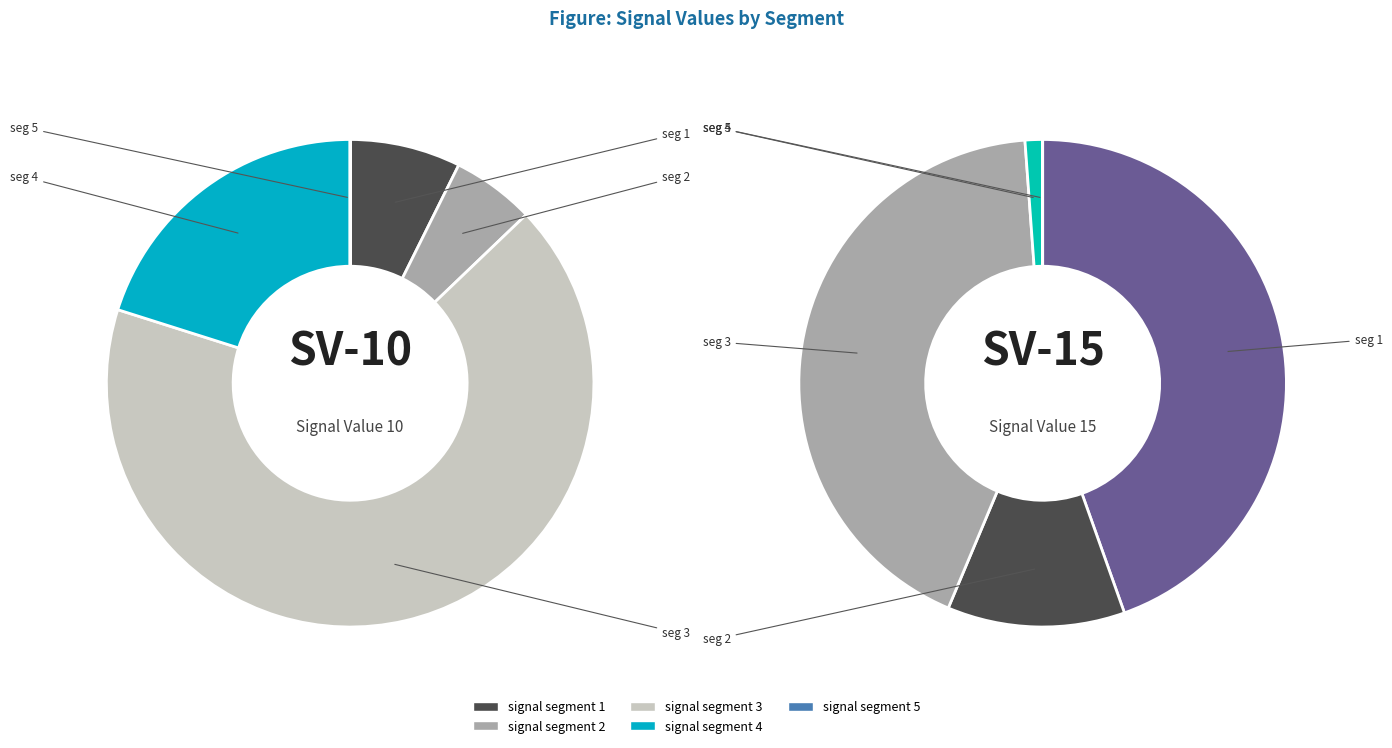

Which slice is the smallest?

signal segment 5